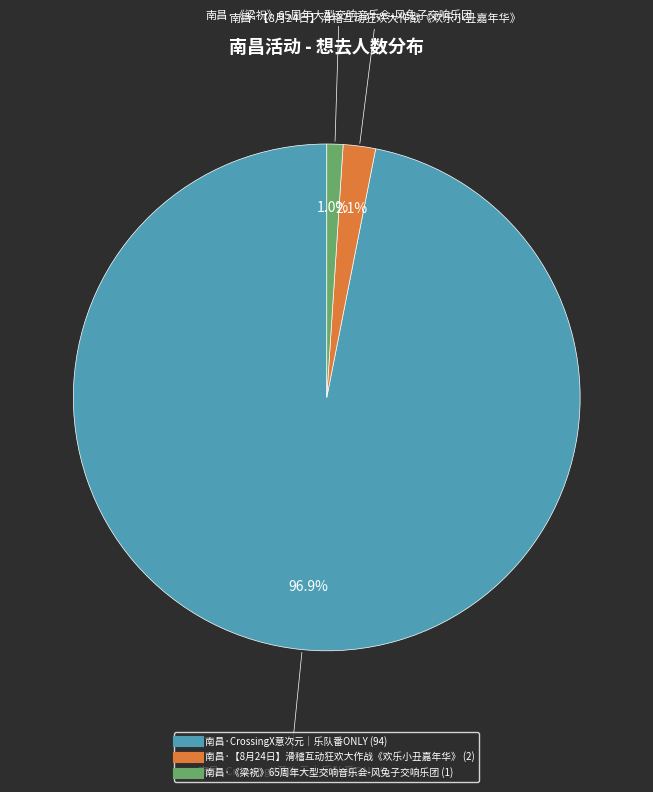

Rank the categories by value from lowest to highest.

南昌·《梁祝》65周年大型交响音乐会-风兔子交响乐团, 南昌·【8月24日】滑稽互动狂欢大作战《欢乐小丑嘉年华》, 南昌·CrossingX意次元｜乐队番ONLY